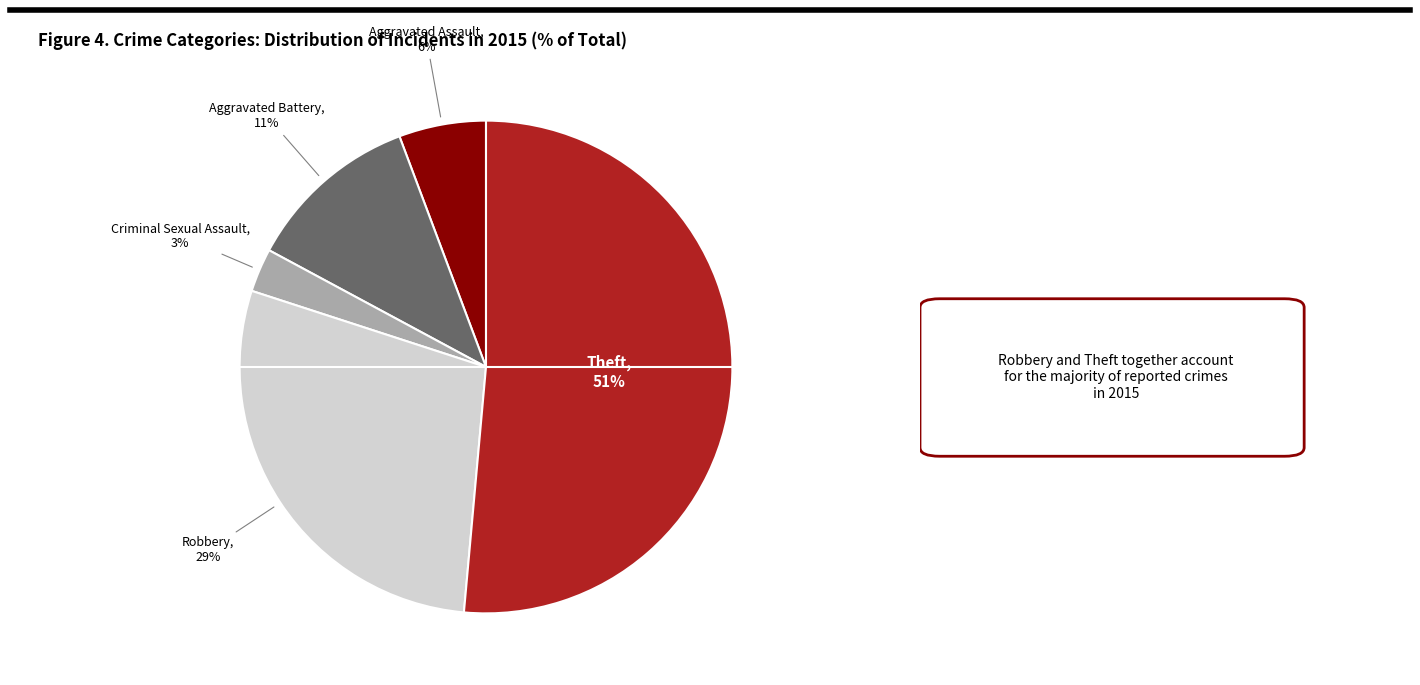

To the nearest percent, what is the average slice percentage?

20%